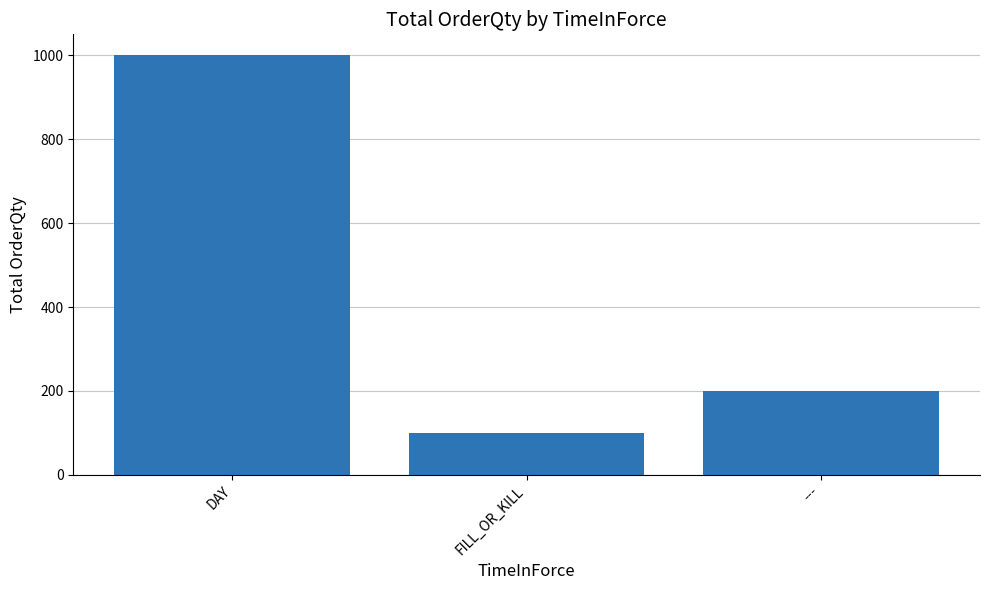

Between DAY and ---, which is larger?

DAY